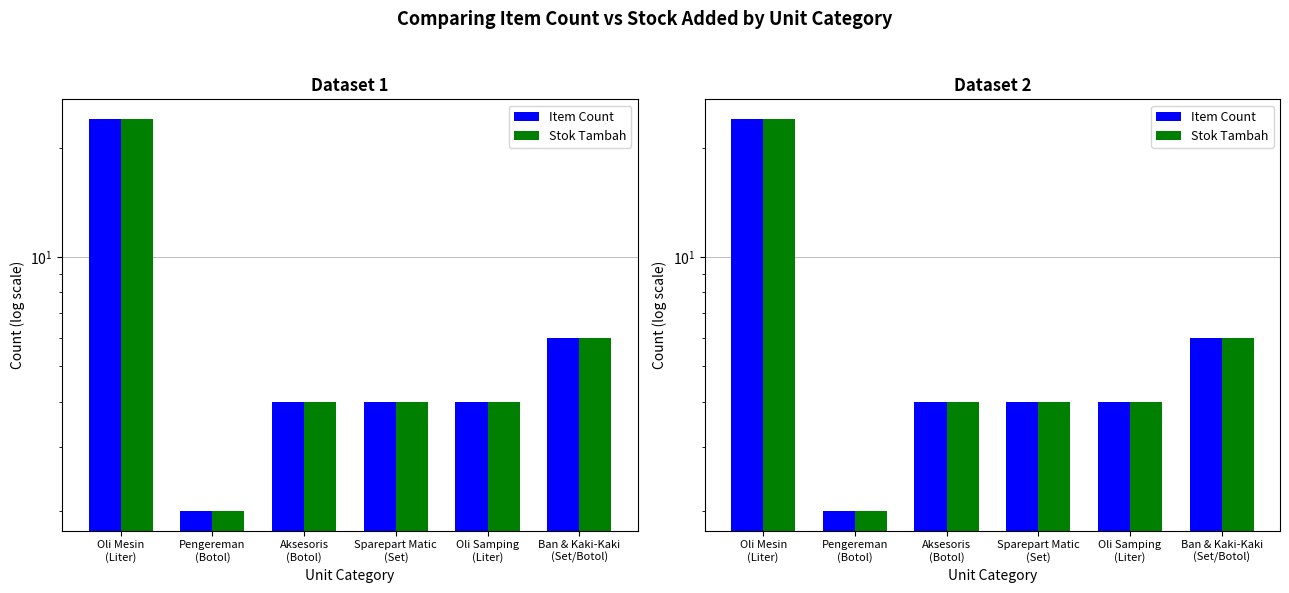

At which label does Stok Tambah first exceed 4?

Oli Mesin
(Liter)